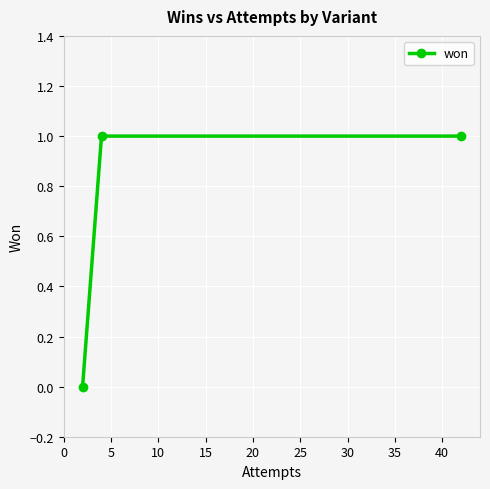

Reading right to left, what are all the values shown in this chart?

1	1	0